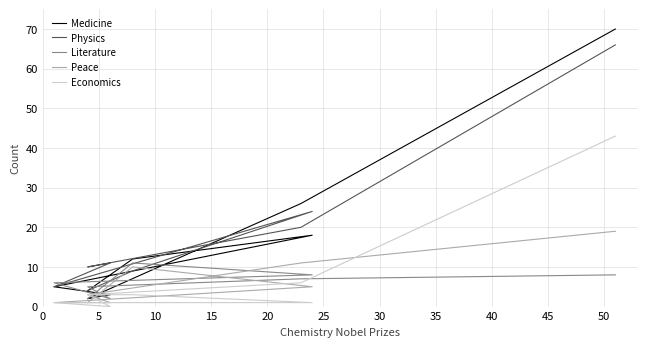

Which has a higher value, 20 or 10?

10